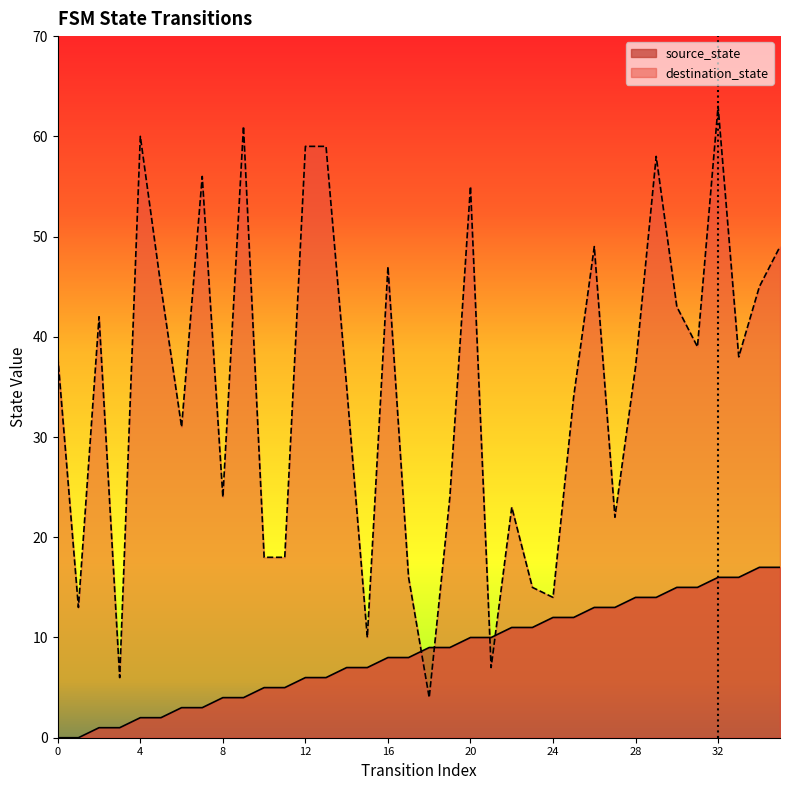

What is the average value of the destination_state series?

35